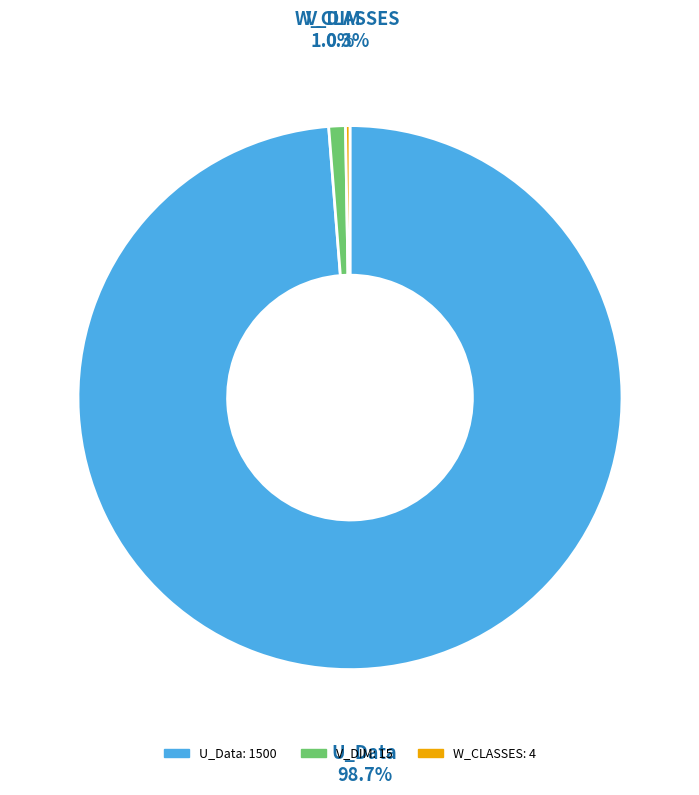

What is the largest slice in the pie chart?

U_Data